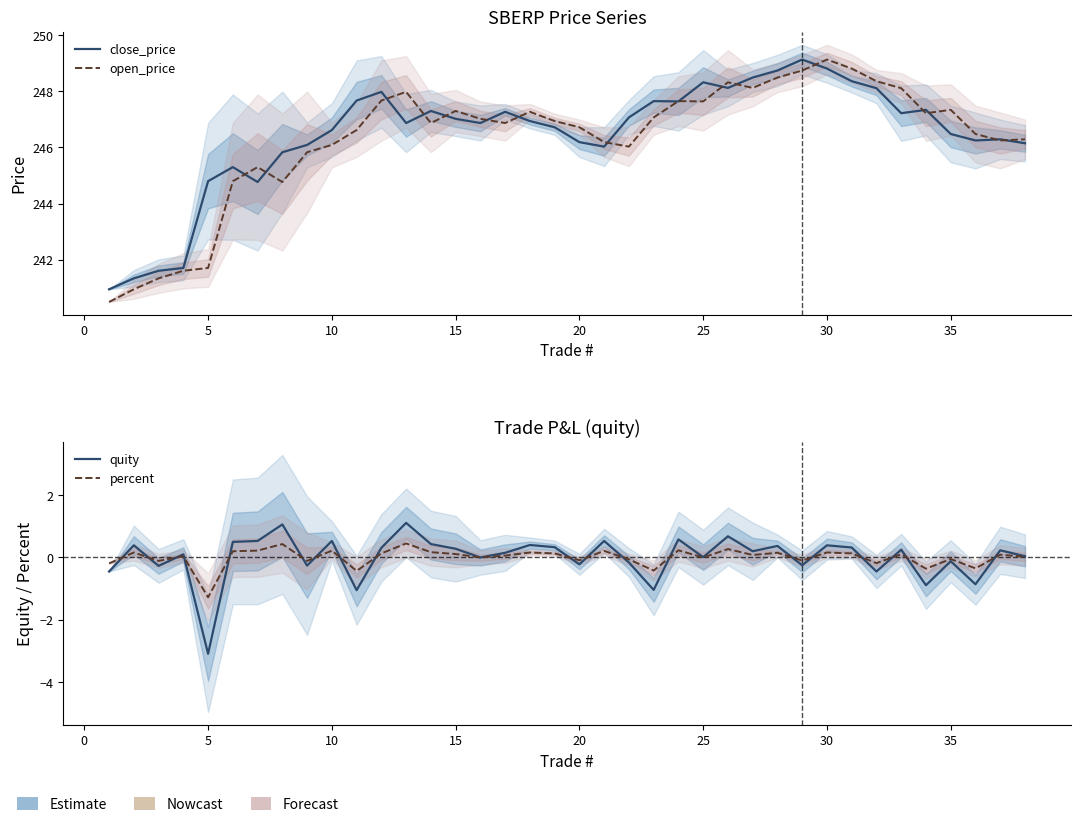

What is the lowest value of the percent series?

-1.3